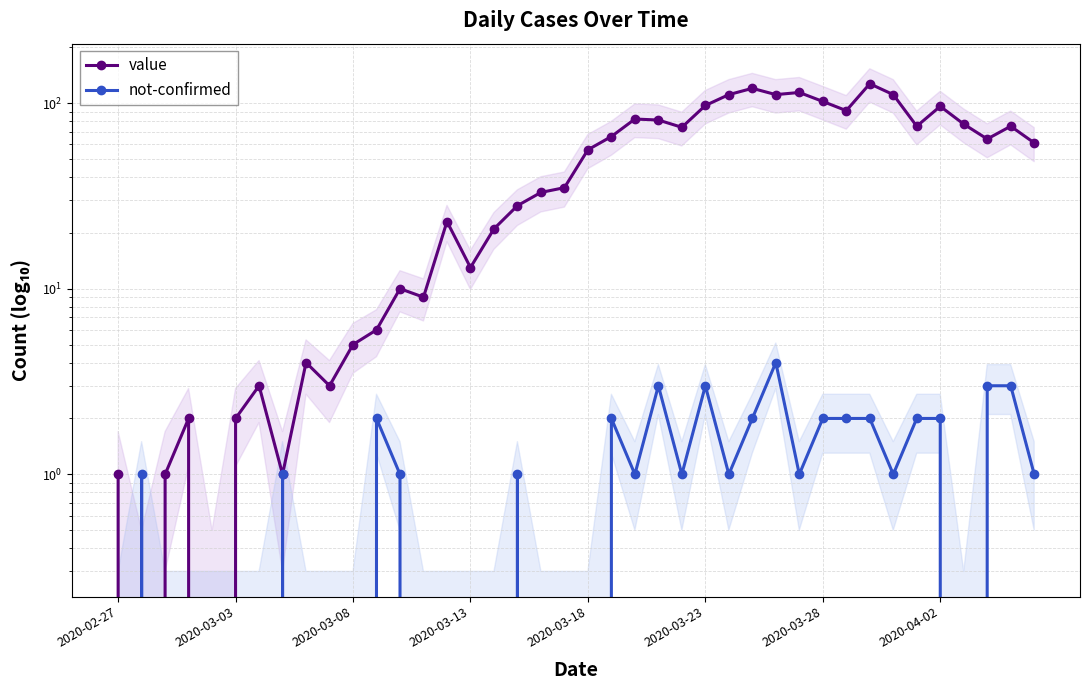

How many data points in value are above 56?

19